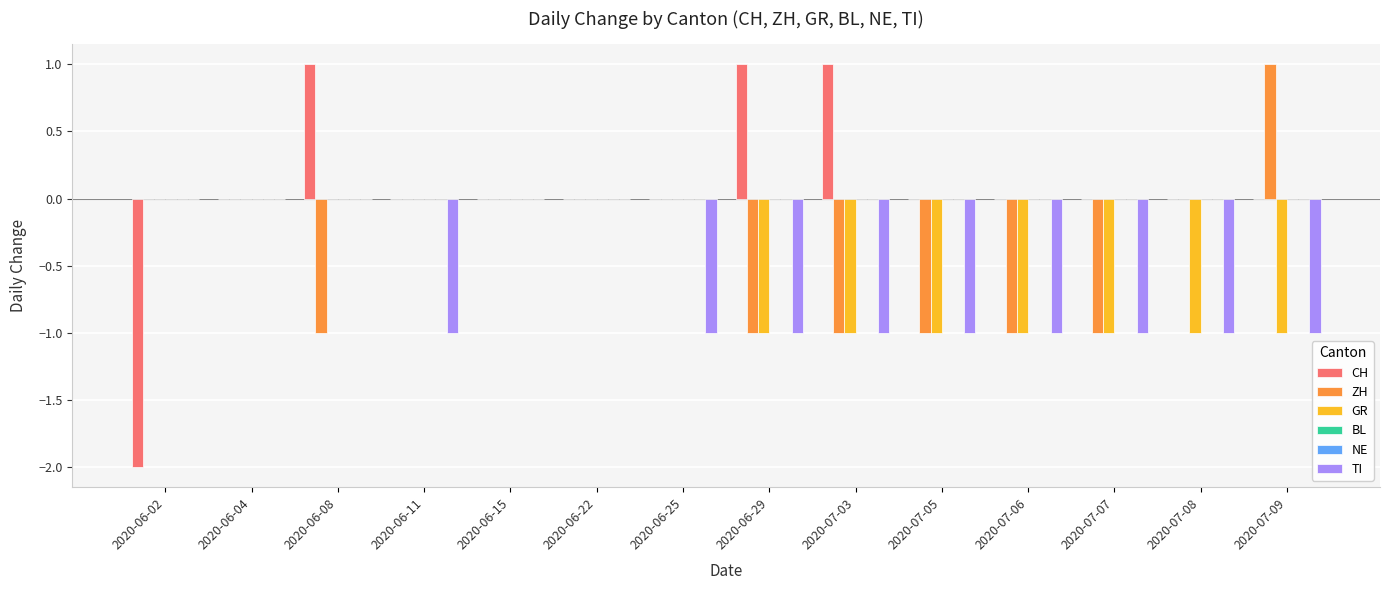

What is the label of the 8th bar from the right?

2020-06-25